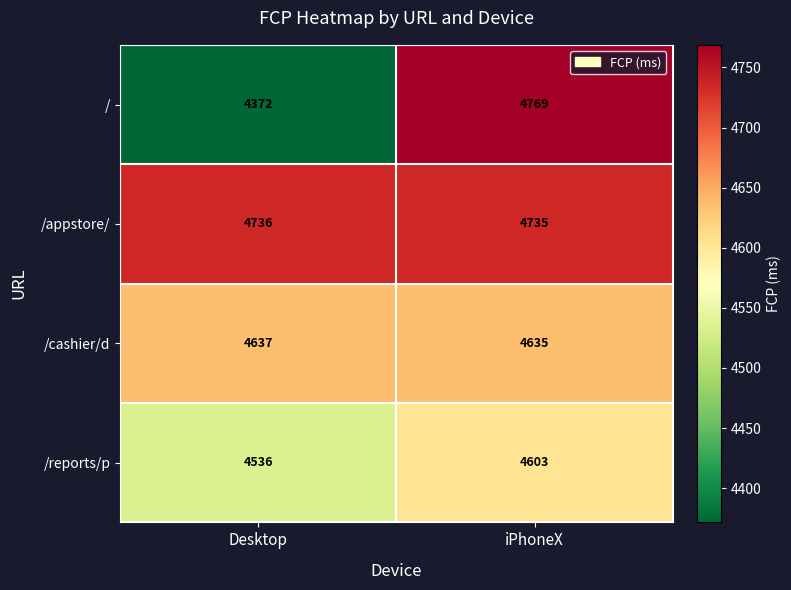

Between Desktop and iPhoneX, which series saw the biggest shift?

/